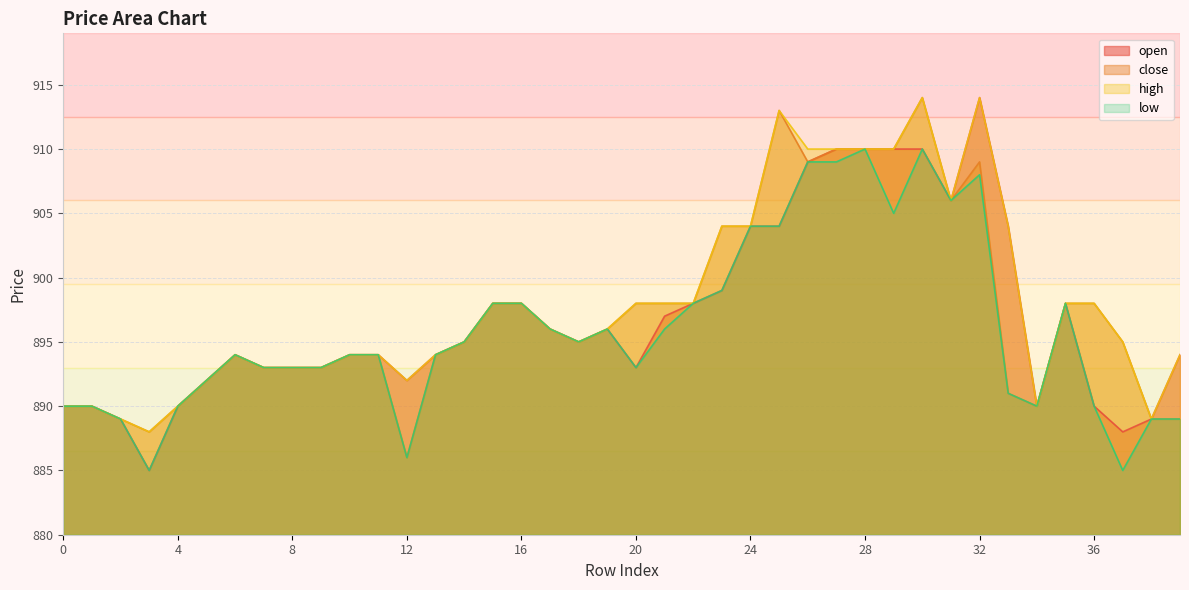

The close series shows 898 at 35. True or false?

True